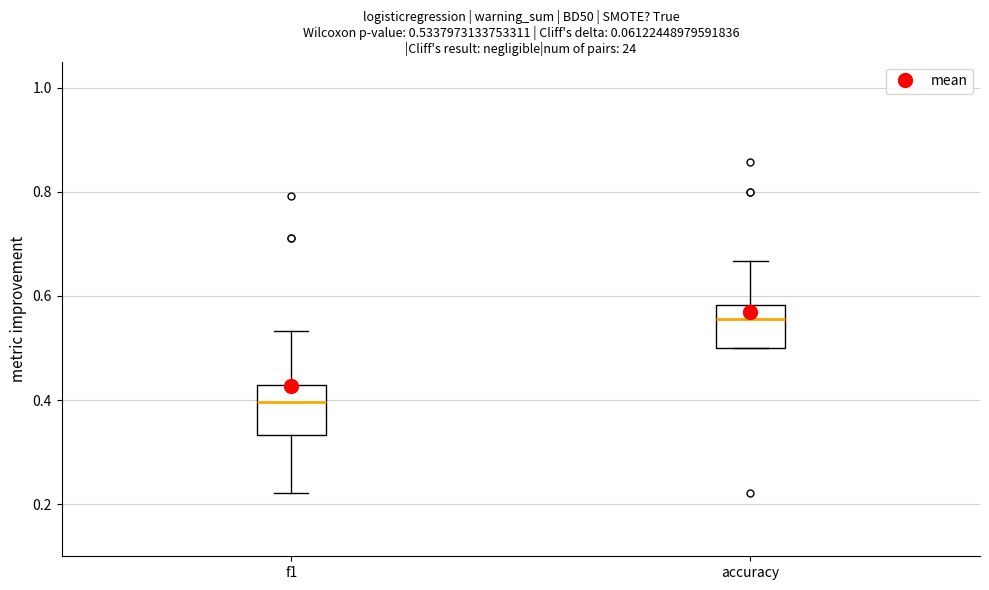

Which box's median line is the lowest?

f1